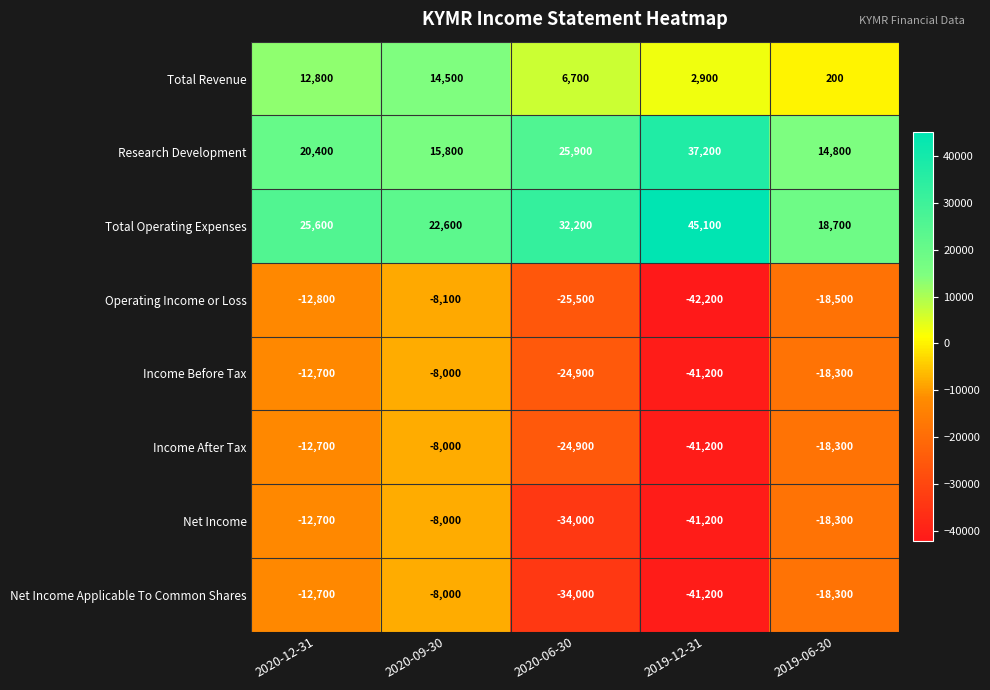

List the labels in order of Net Income value, smallest first.

2019-12-31, 2020-06-30, 2019-06-30, 2020-12-31, 2020-09-30